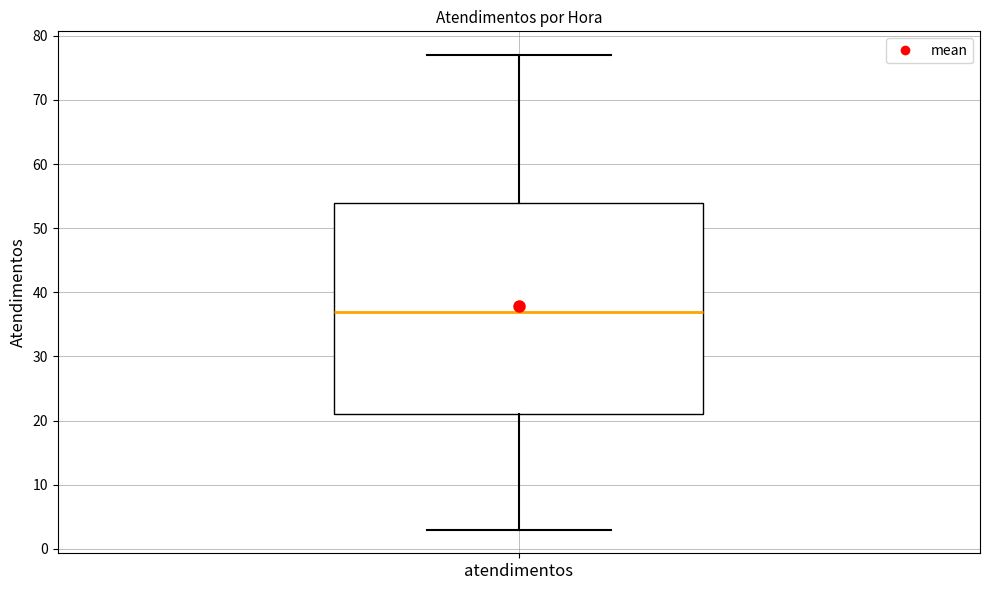

Read this box plot against the y-axis: the position of the median line, the range covered by the box, and the ends of both whiskers. The values are not printed on the chart, so give them approximately, as read against the axis.

median 37, box 21 to 54, whiskers 3 to 77